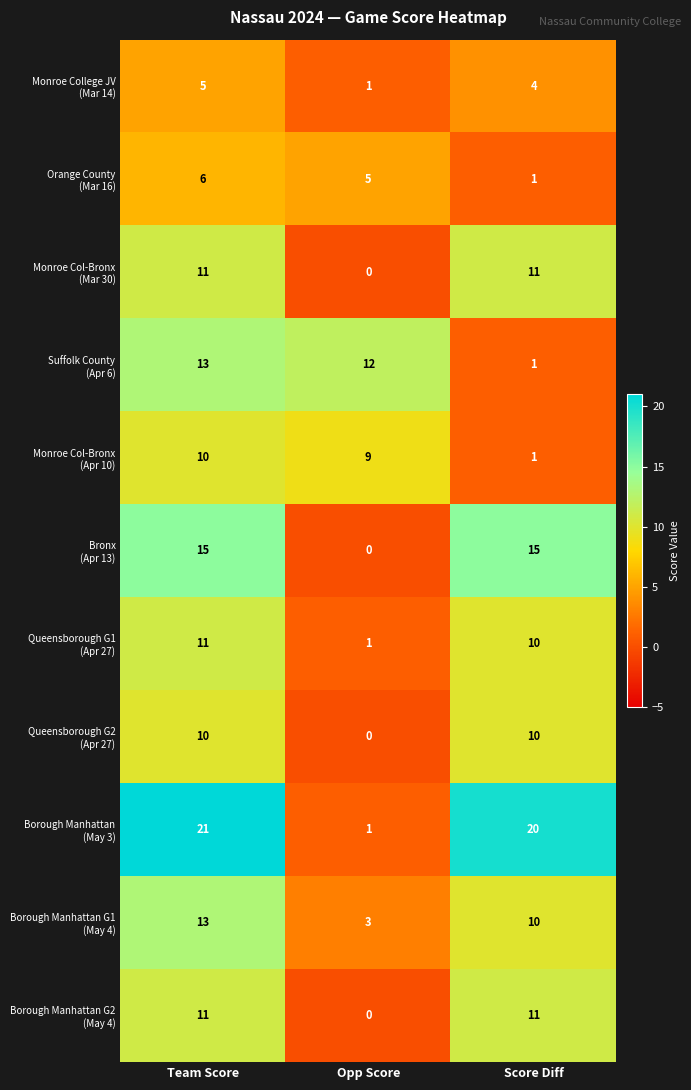

Which category has the highest value across all series?

Team Score